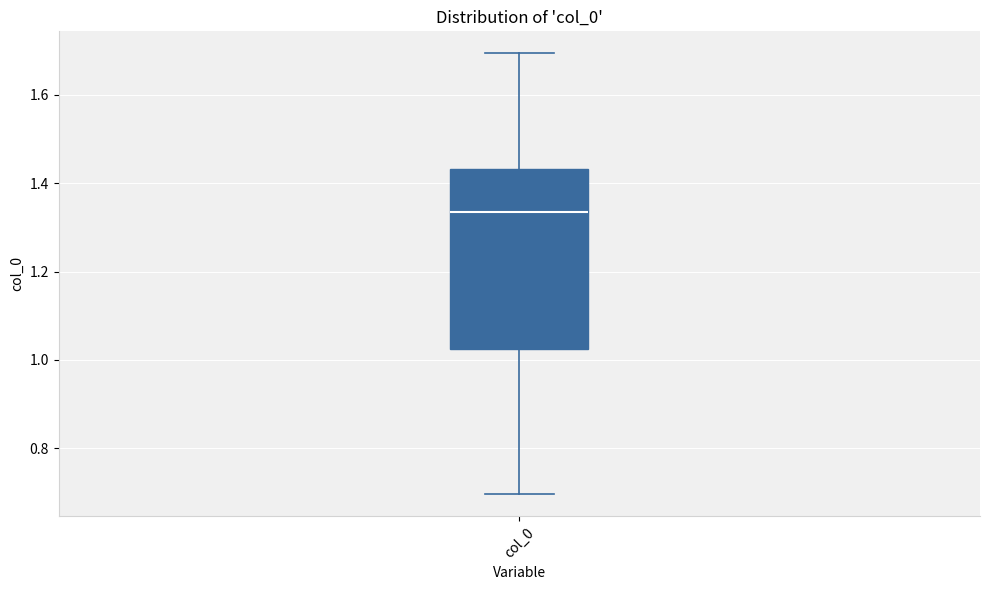

Where does the upper whisker of the box for col_0 end on the y-axis? The values are not printed on the chart, so give them approximately, as read against the axis.

1.70